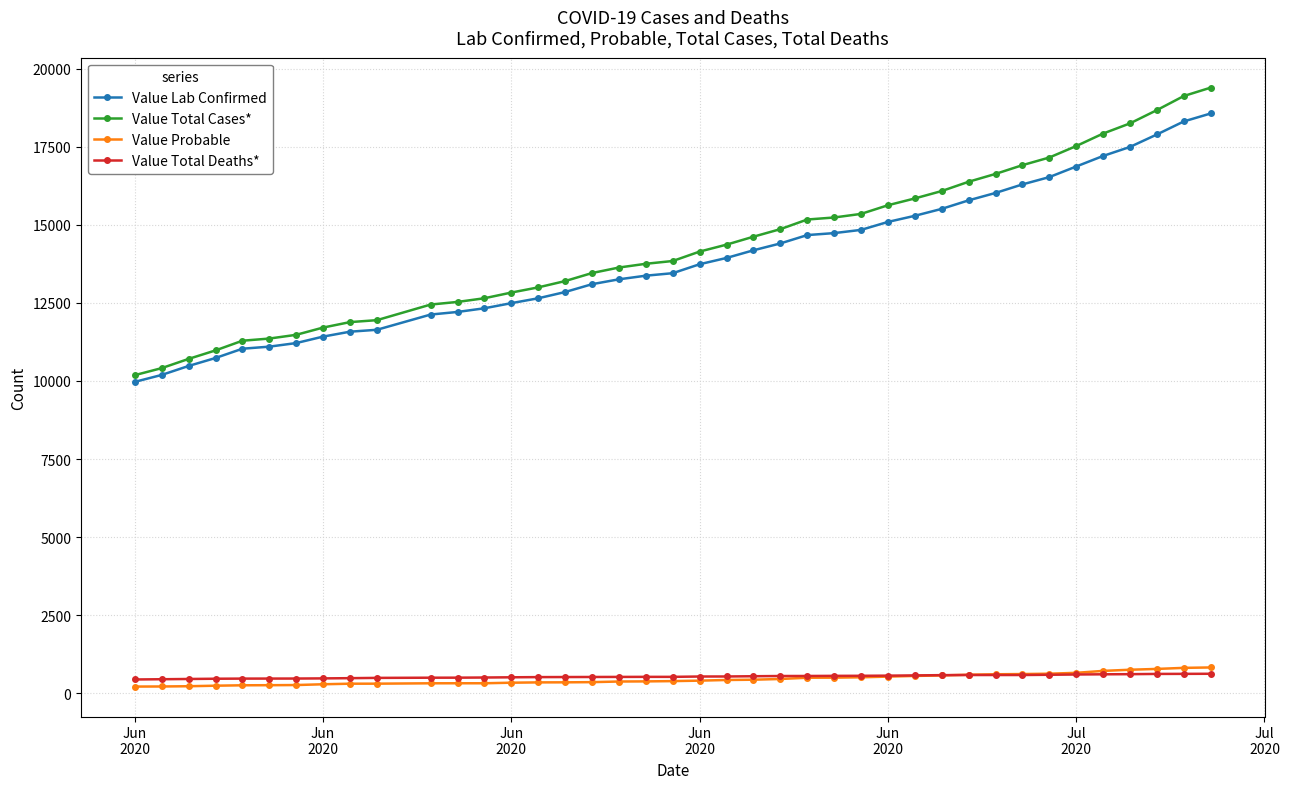

What is the minimum value shown in the chart?

215